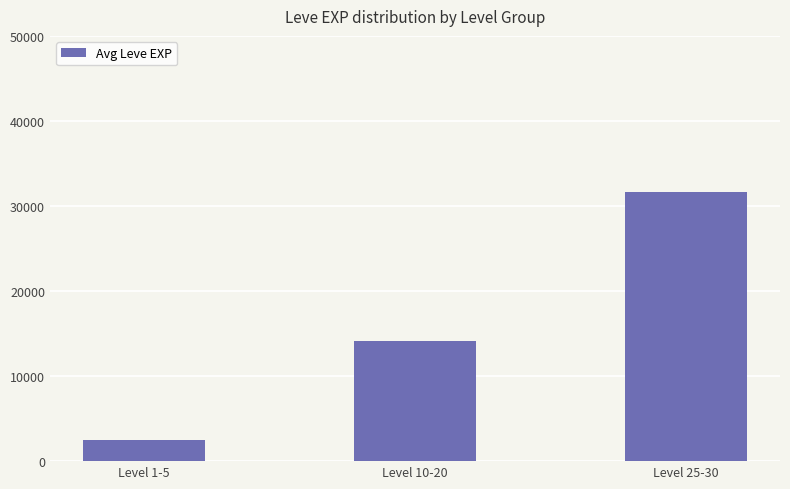

Rank the categories by value from lowest to highest.

Level 1-5, Level 10-20, Level 25-30